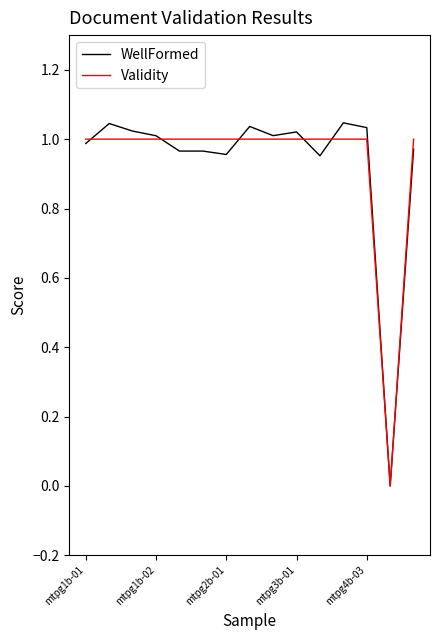

Which series has the widest spread of values?

WellFormed